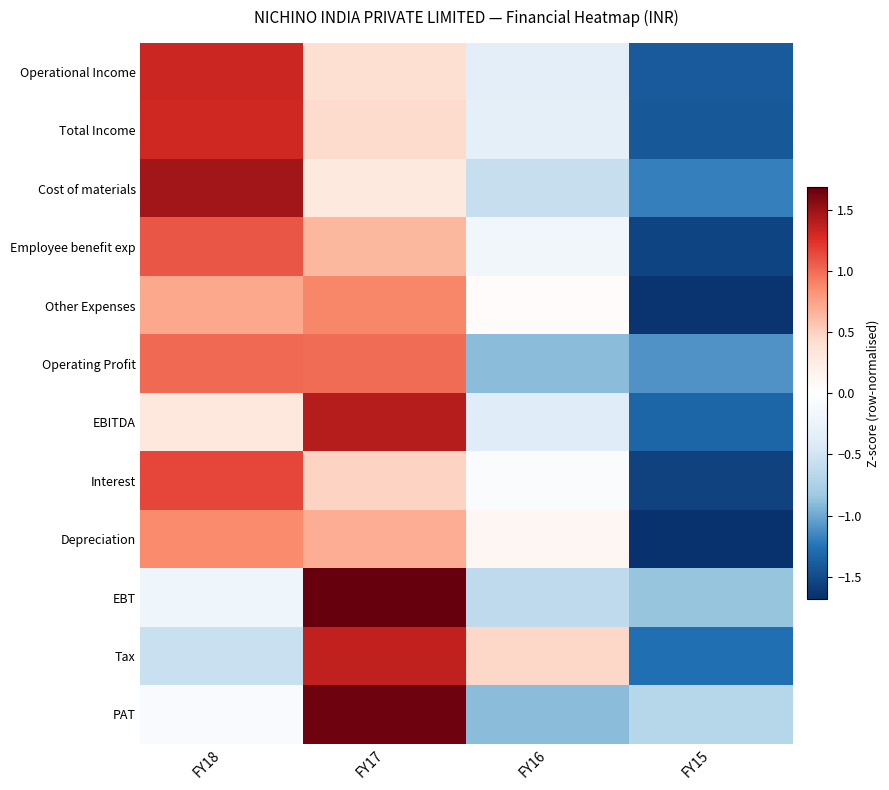

Reading right to left, extract all data points from this chart.

Operational Income: FY15=-1.4	FY16=-0.3	FY17=0.4	FY18=1.3
Total Income: FY15=-1.4	FY16=-0.3	FY17=0.4	FY18=1.3
Cost of materials: FY15=-1.2	FY16=-0.6	FY17=0.3	FY18=1.5
Employee benefit exp: FY15=-1.5	FY16=-0.2	FY17=0.6	FY18=1.1
Other Expenses: FY15=-1.6	FY16=0.0	FY17=0.9	FY18=0.7
Operating Profit: FY15=-1.1	FY16=-0.9	FY17=1.0	FY18=1.0
EBITDA: FY15=-1.3	FY16=-0.4	FY17=1.4	FY18=0.3
Interest: FY15=-1.6	FY16=-0.1	FY17=0.5	FY18=1.2
Depreciation: FY15=-1.7	FY16=0.1	FY17=0.7	FY18=0.9
EBT: FY15=-0.9	FY16=-0.6	FY17=1.7	FY18=-0.2
Tax: FY15=-1.3	FY16=0.5	FY17=1.4	FY18=-0.6
PAT: FY15=-0.7	FY16=-0.9	FY17=1.7	FY18=-0.1